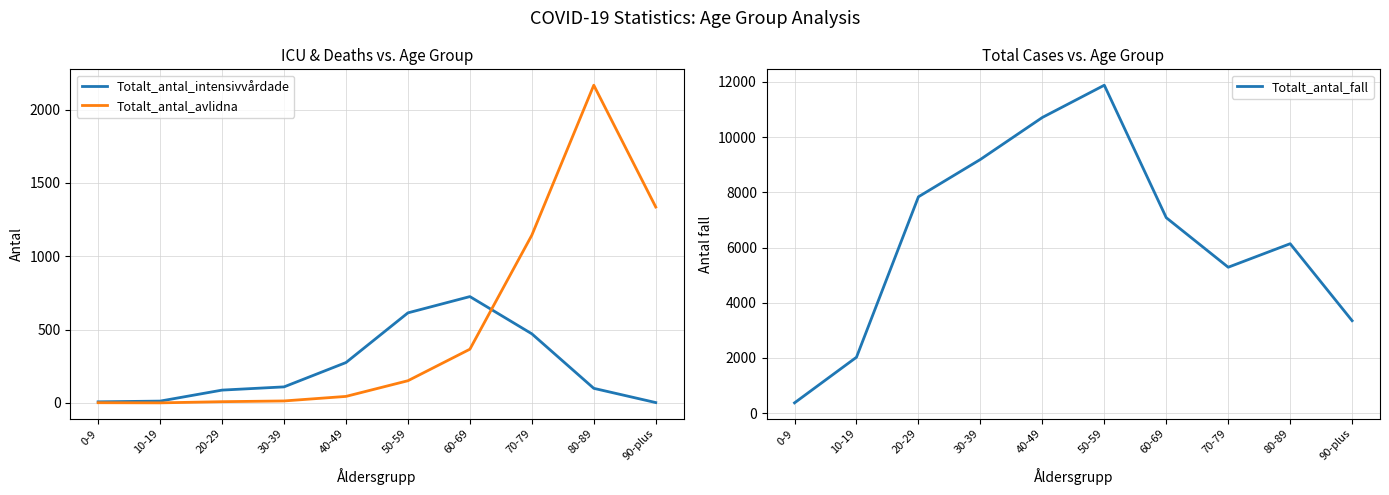

Between 0-9 and 40-49, which is larger?

40-49